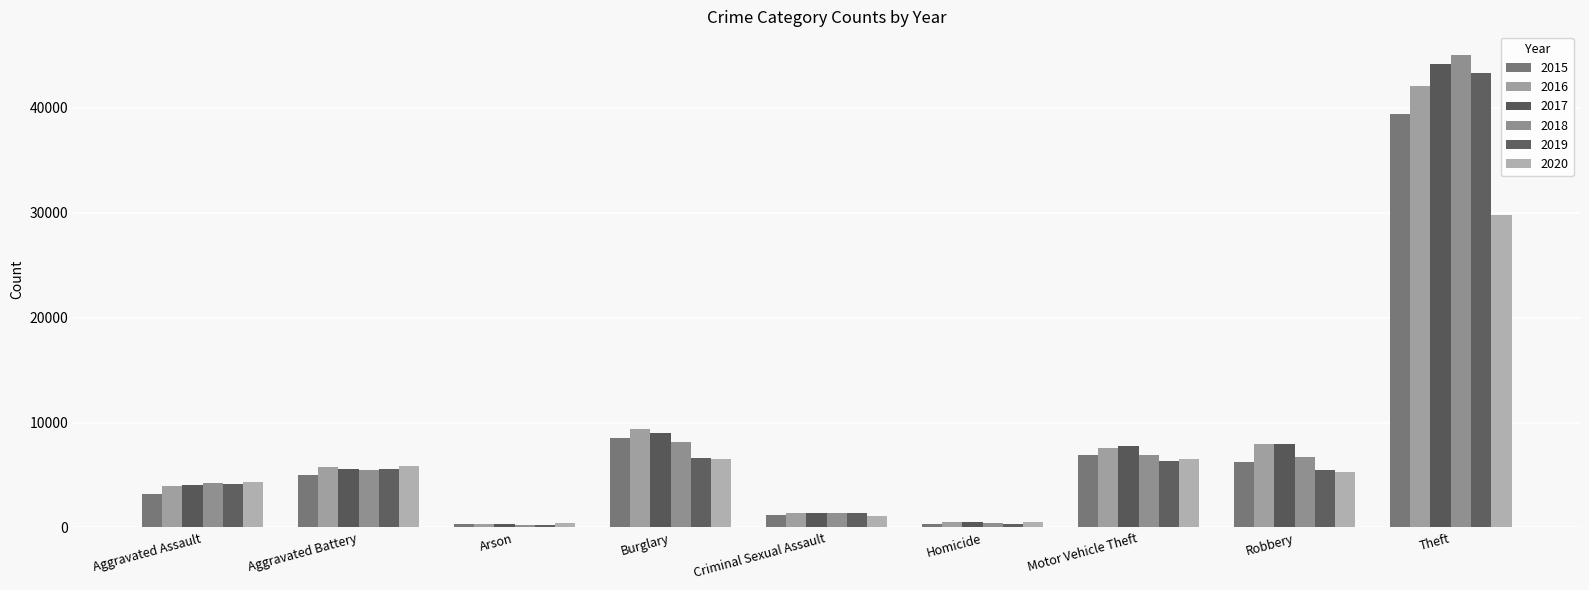

Where is 2019 nearest to the value 21781?

Burglary